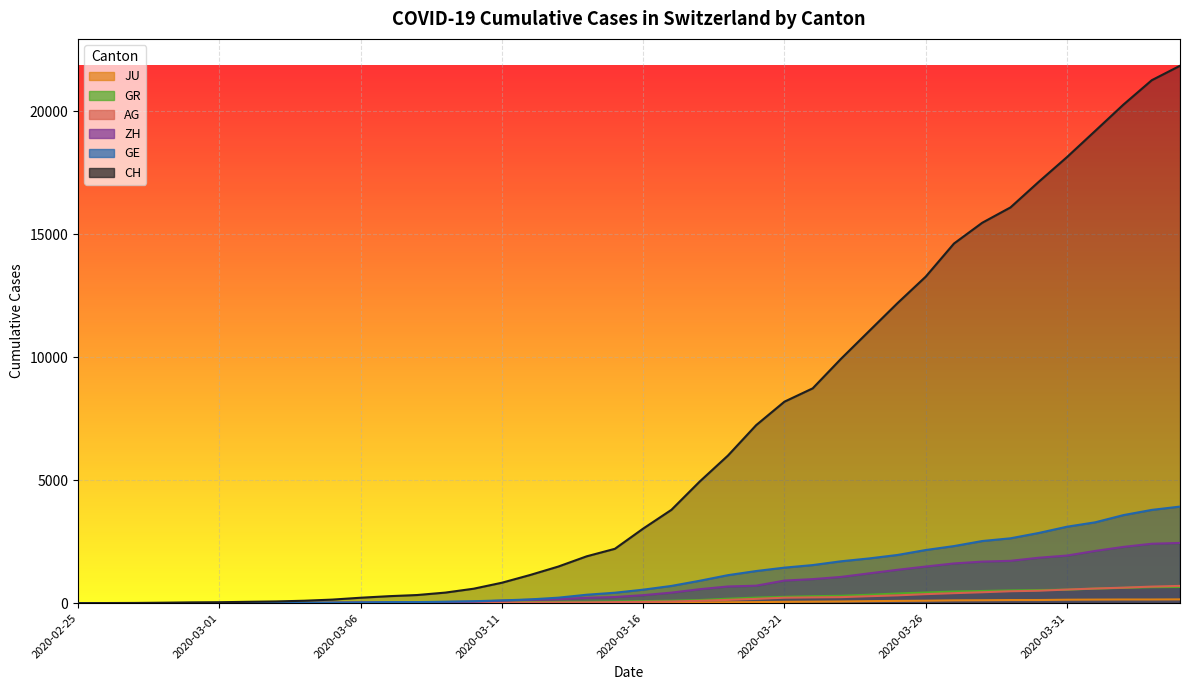

True or false: ZH has a value of 1023 at 2020-03-20.

False